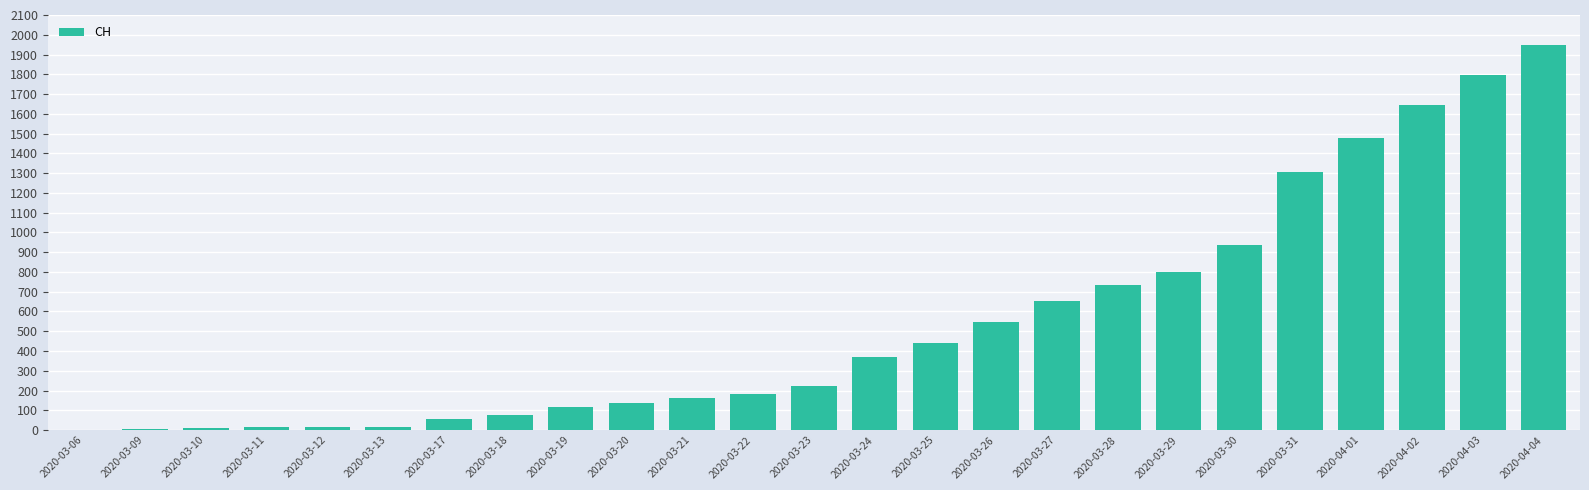

What is the sum of all values?

13671